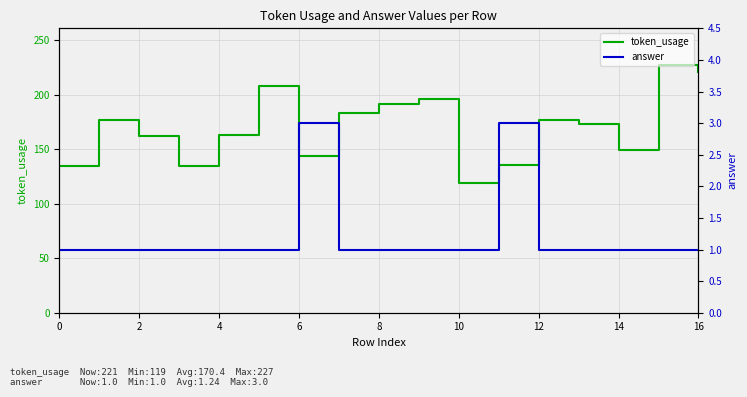

What is the average value of the answer series?

1